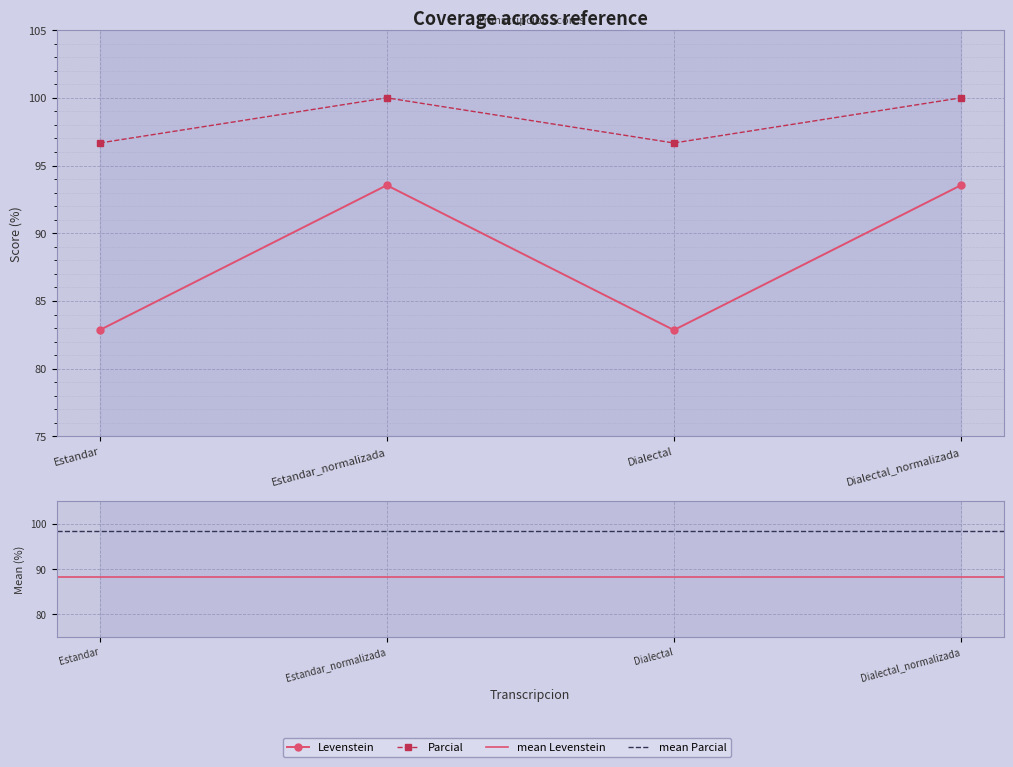

Is it true that Levenstein equals 142.3 at Estandar_normalizada?

False